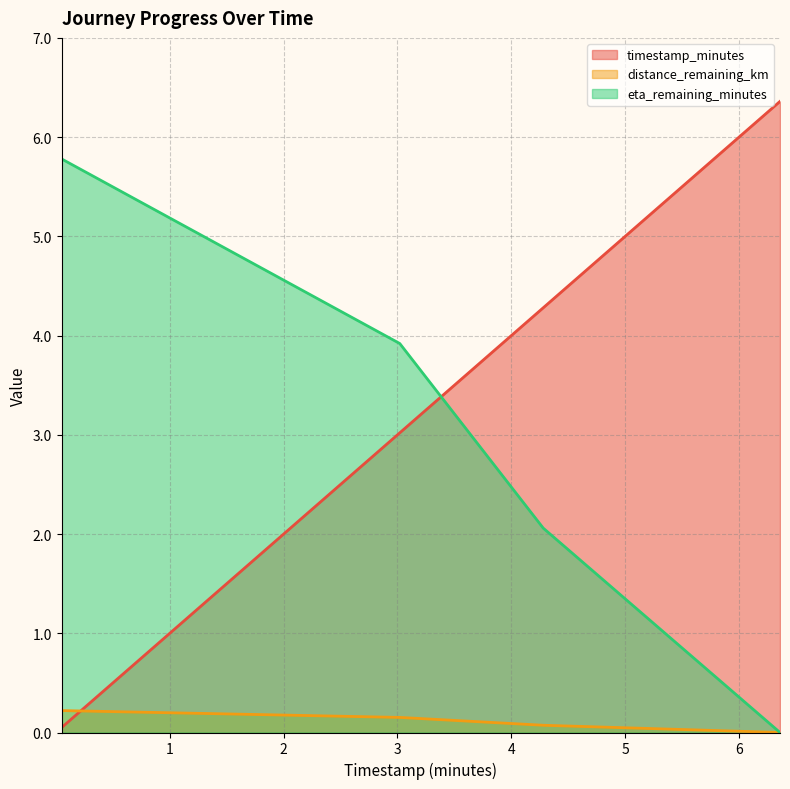

What are all the series names shown in the legend?

timestamp_minutes, distance_remaining_km, eta_remaining_minutes